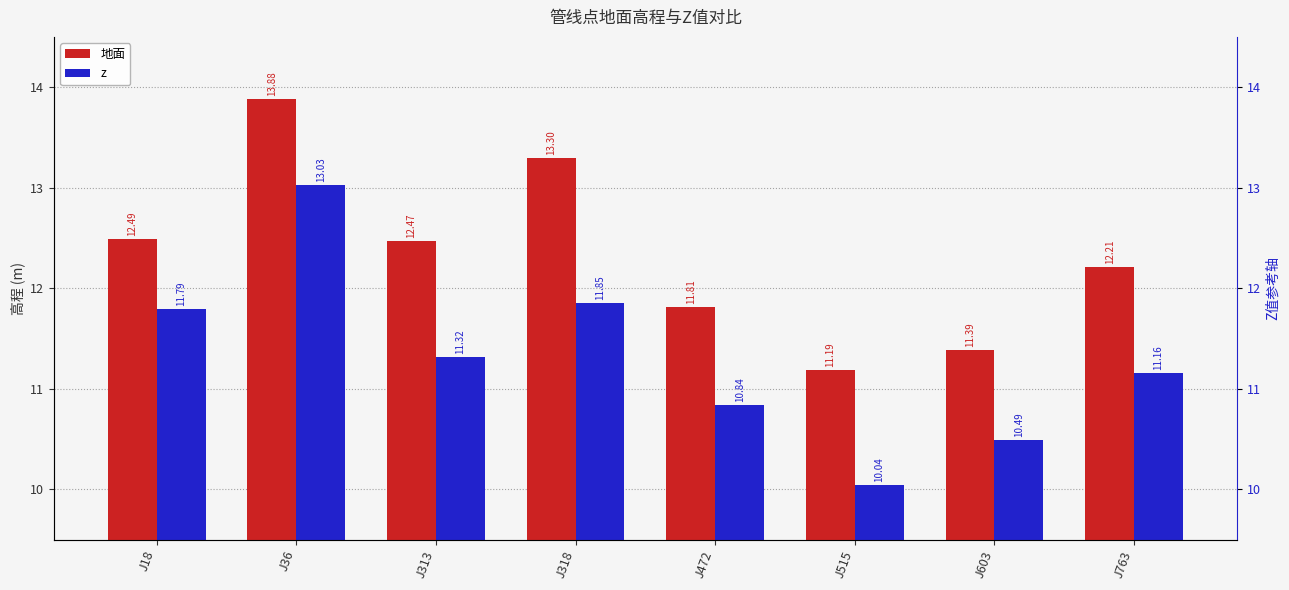

Reading left to right, list all the values displayed in this chart.

地面: J18=12.5	J36=13.9	J313=12.5	J318=13.3	J472=11.8	J515=11.2	J603=11.4	J763=12.2
z: J18=11.8	J36=13.0	J313=11.3	J318=11.8	J472=10.8	J515=10.0	J603=10.5	J763=11.2